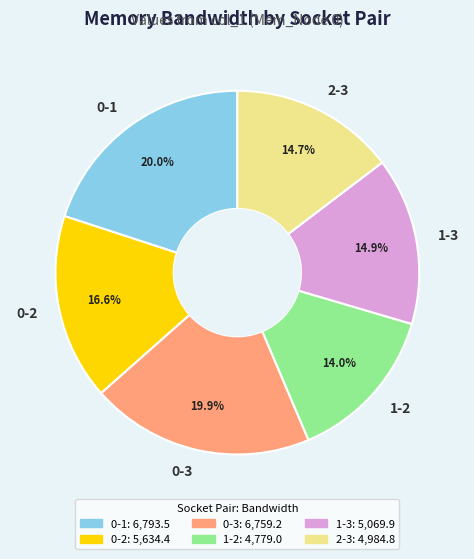

Is there any slice that represents more than half of the pie?

No